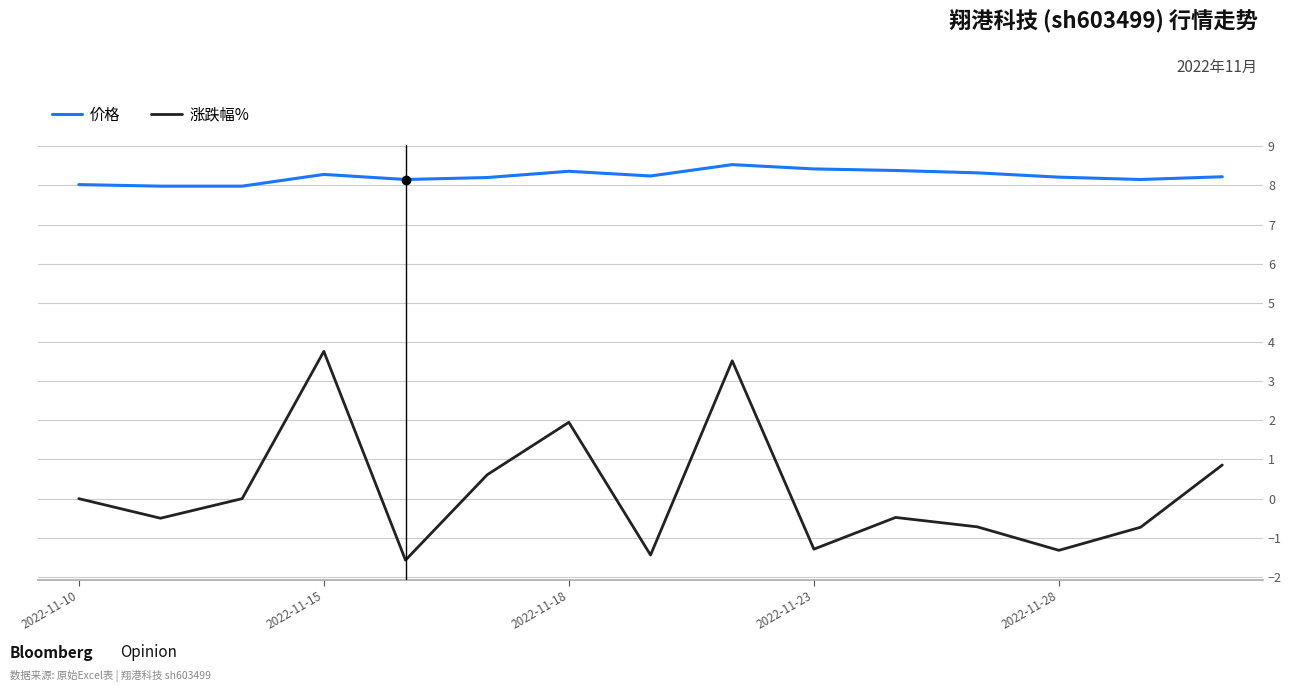

Which series has the largest range (max minus min)?

涨跌幅%